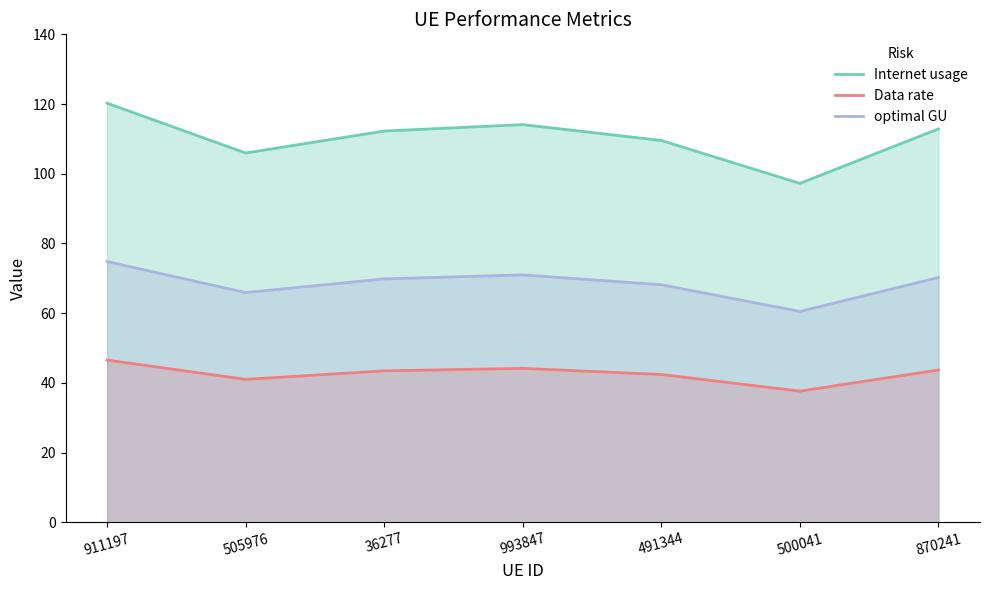

What is the difference between the highest and lowest values at 911197?

73.7